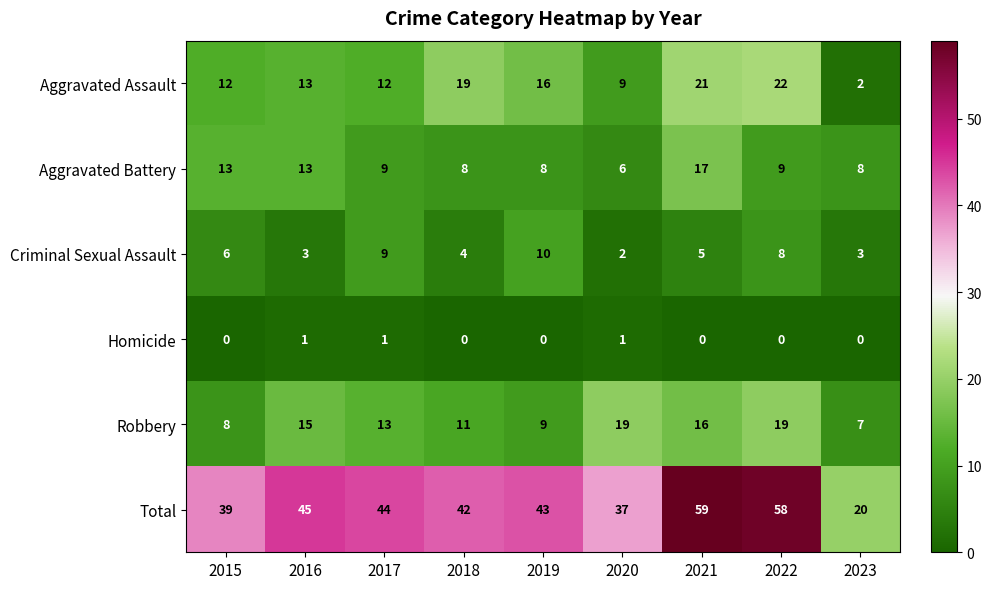

At 2023, list the series in order from smallest to largest.

Homicide, Aggravated Assault, Criminal Sexual Assault, Robbery, Aggravated Battery, Total